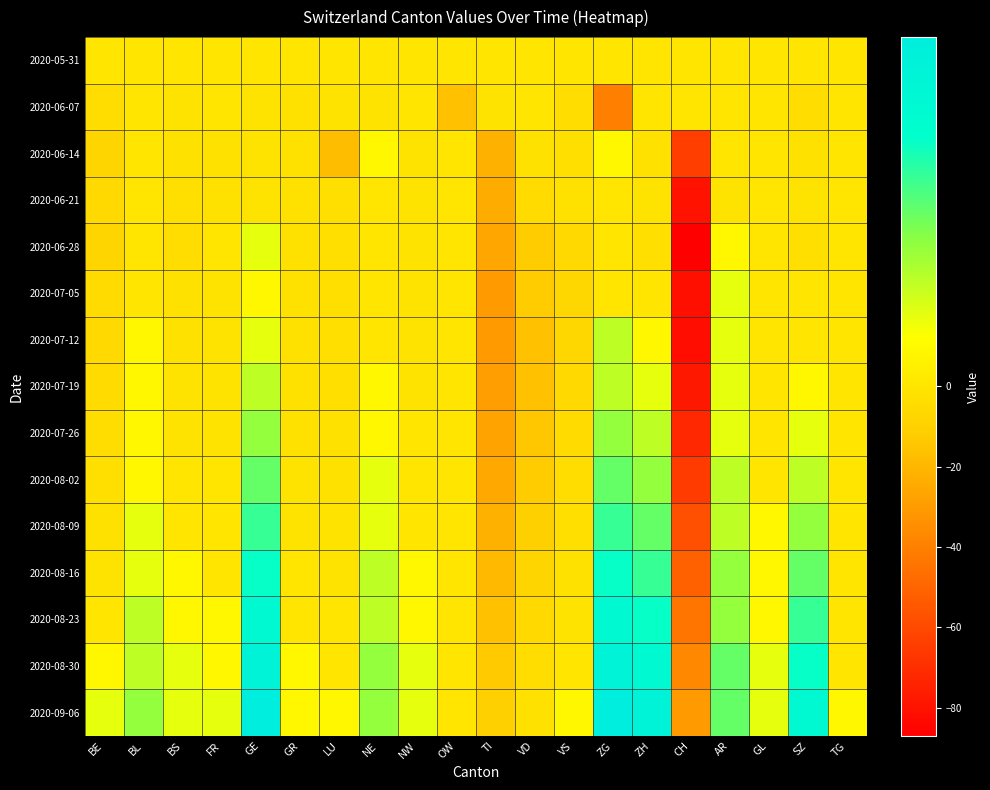

At which category is the sum across all series the highest?

GE